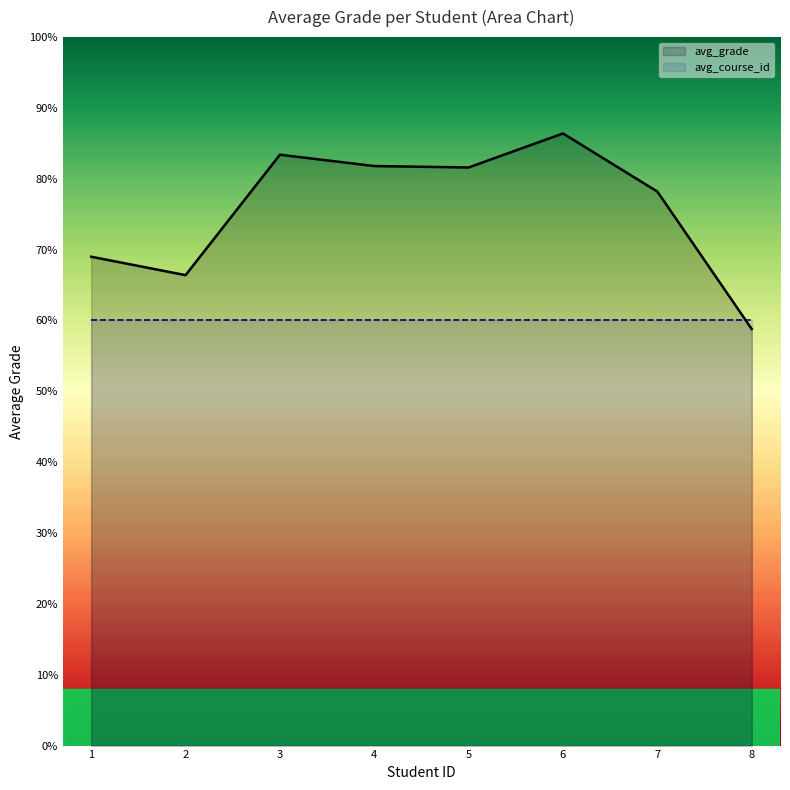

What is the average value of the avg_course series?

3.0